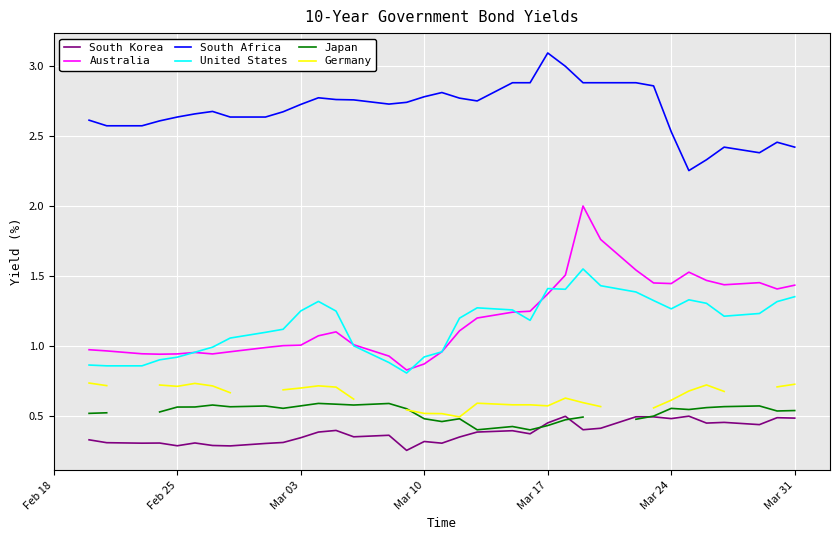

What is the minimum value for Australia?

0.8